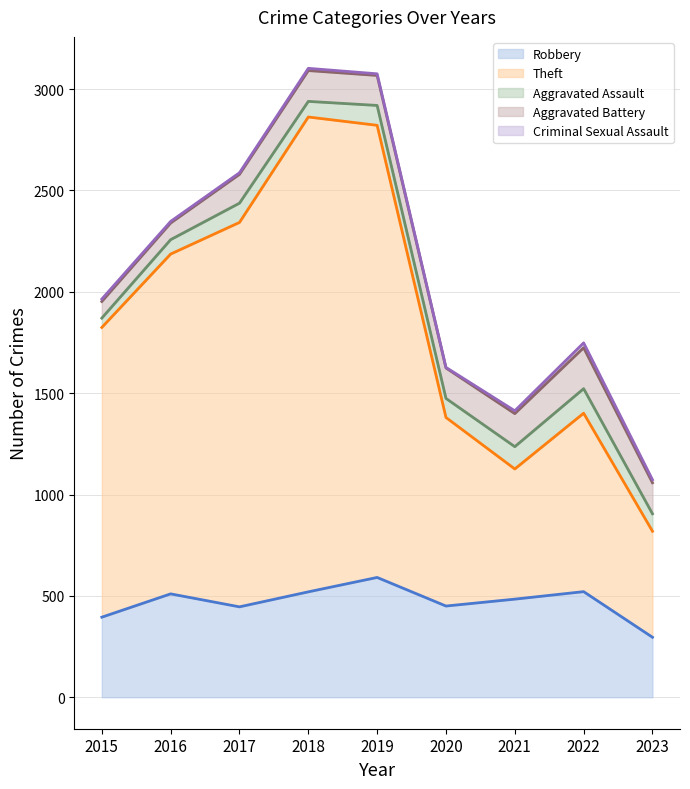

Reading left to right, transcribe all the data shown in this chart.

Robbery (line): 395	510	446	520	591	450	484	521	296
Theft (line): 1824	2186	2342	2862	2821	1380	1126	1401	819
Aggravated Assault (line): 1870	2257	2437	2939	2919	1474	1236	1522	905
Aggravated Battery (line): 1952	2339	2579	3091	3067	1624	1399	1724	1058
Criminal Sexual Assault (line): 1964	2347	2587	3102	3075	1627	1413	1748	1073